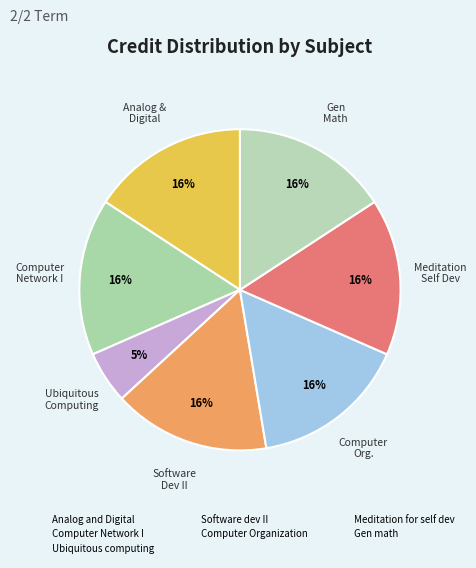

The Analog and Digital slice represents 16% of the pie. True or false?

True